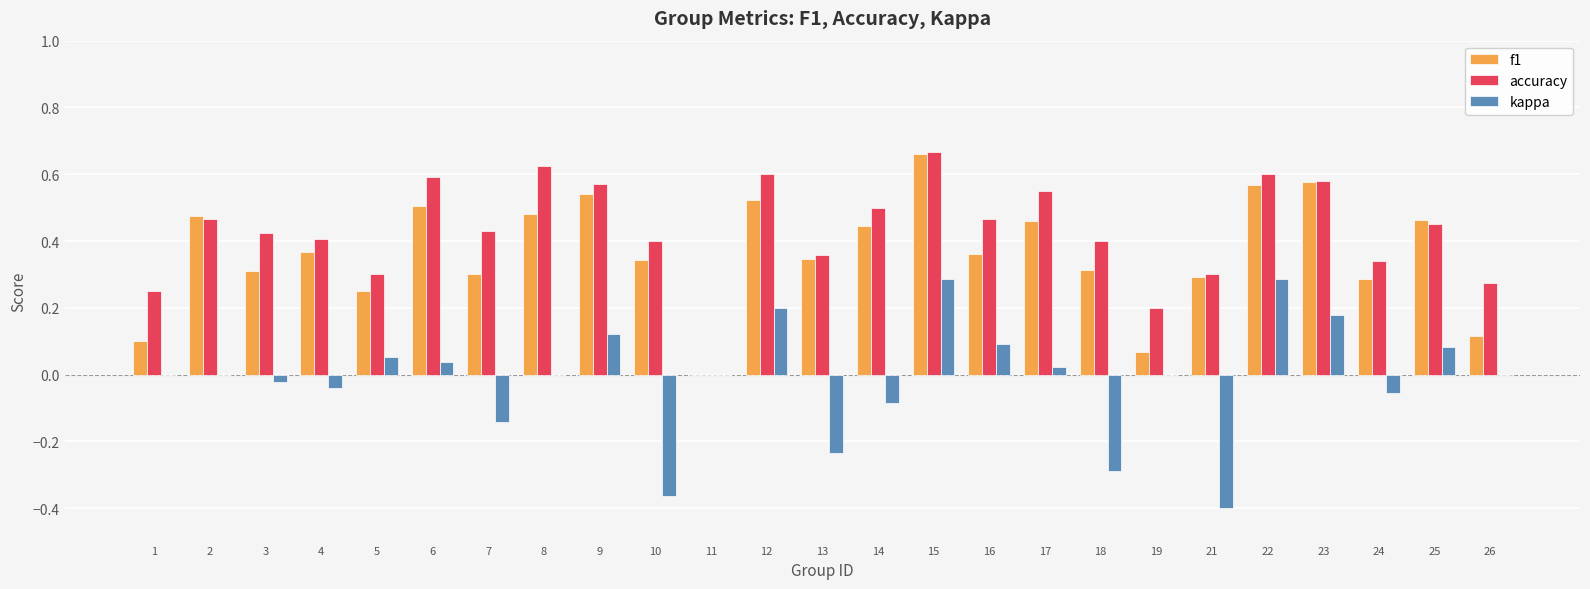

True or false: kappa has a value of 0.2 at 12.

True